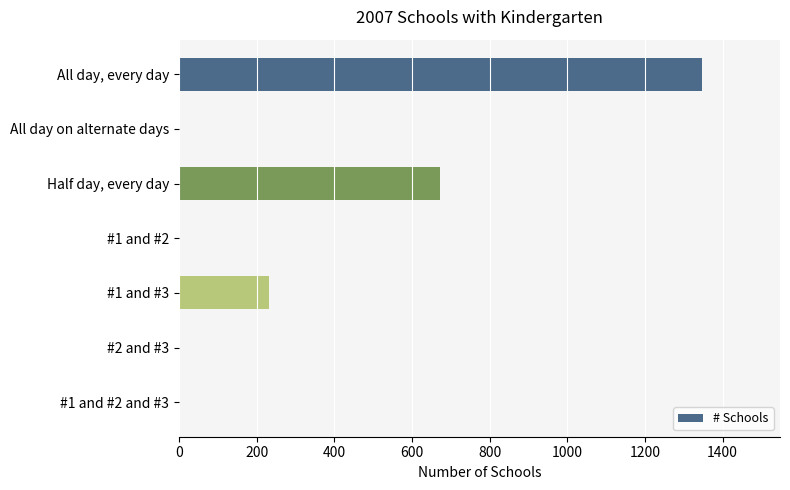

What is the change in value from All day, every day to #2 and #3?

-1346